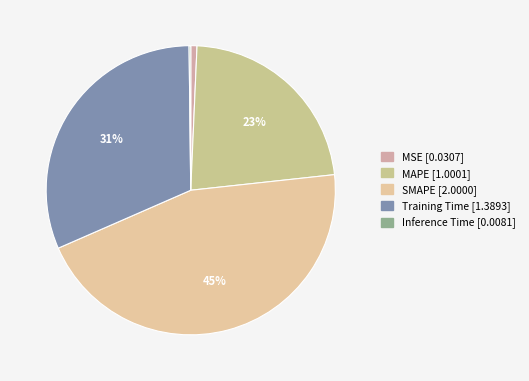

Is it true that Training Time is 44% of the pie?

False